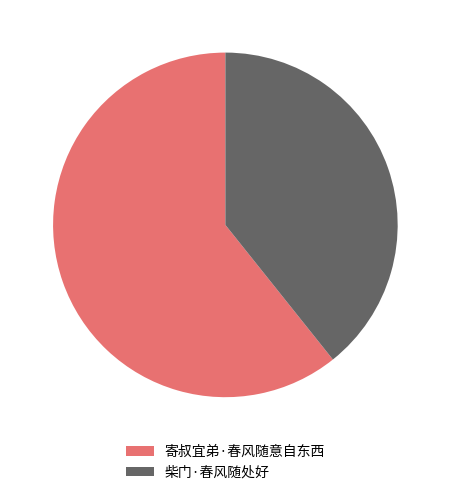

Is it true that 寄叔宜弟·春风随意自东西 is 69% of the pie?

False